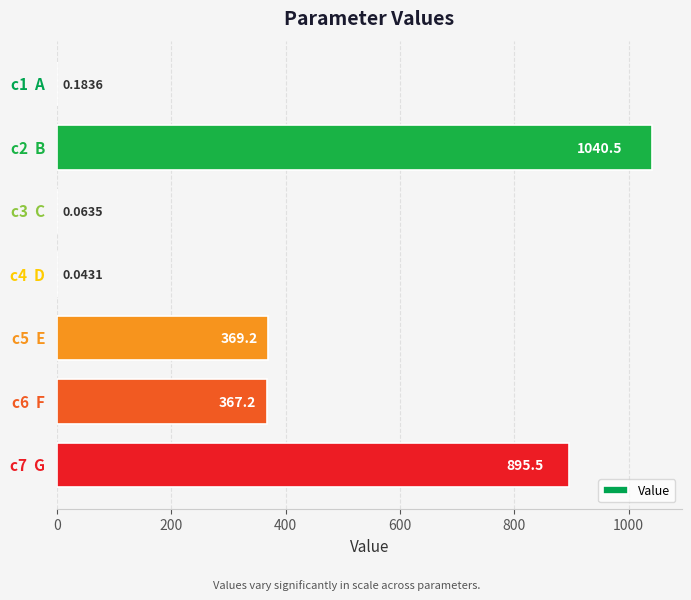

What is the maximum value shown in the chart?

1040.5